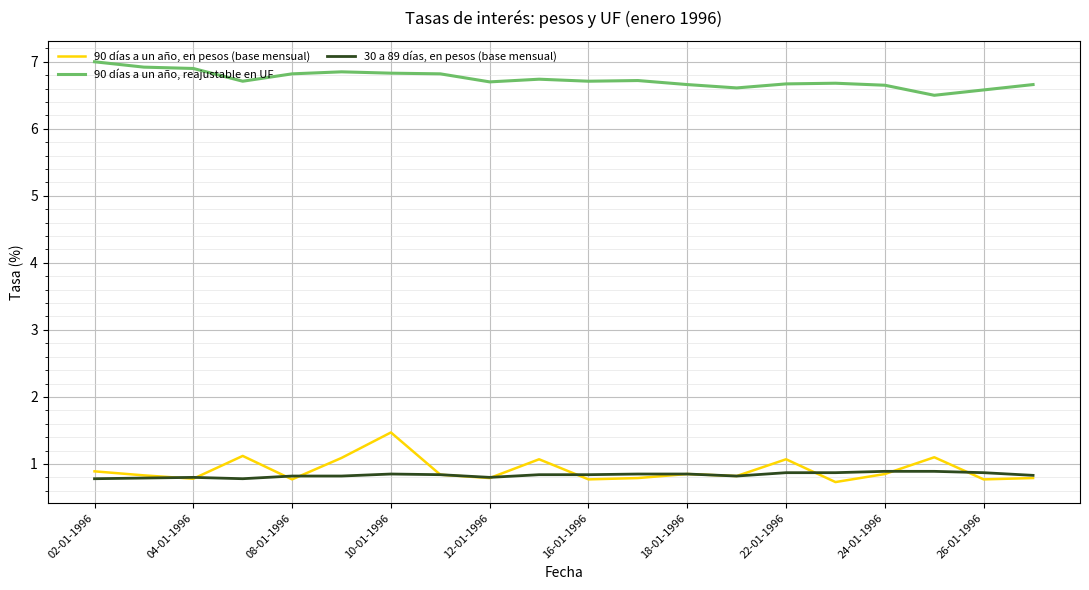

What is the sum of all 30 a 89 días, en pesos (base mensual) values?

16.7